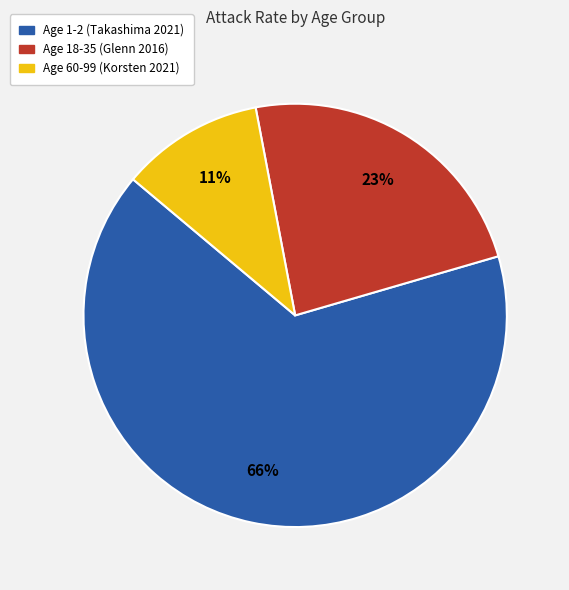

How many slices are in this pie chart?

3